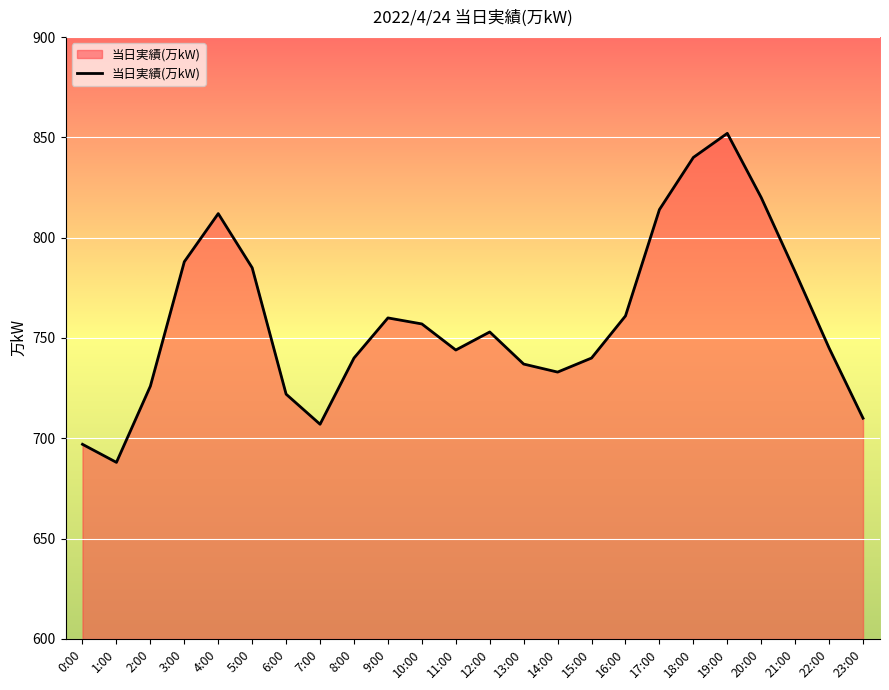

What is the change in value from 18:00 to 19:00?

+12